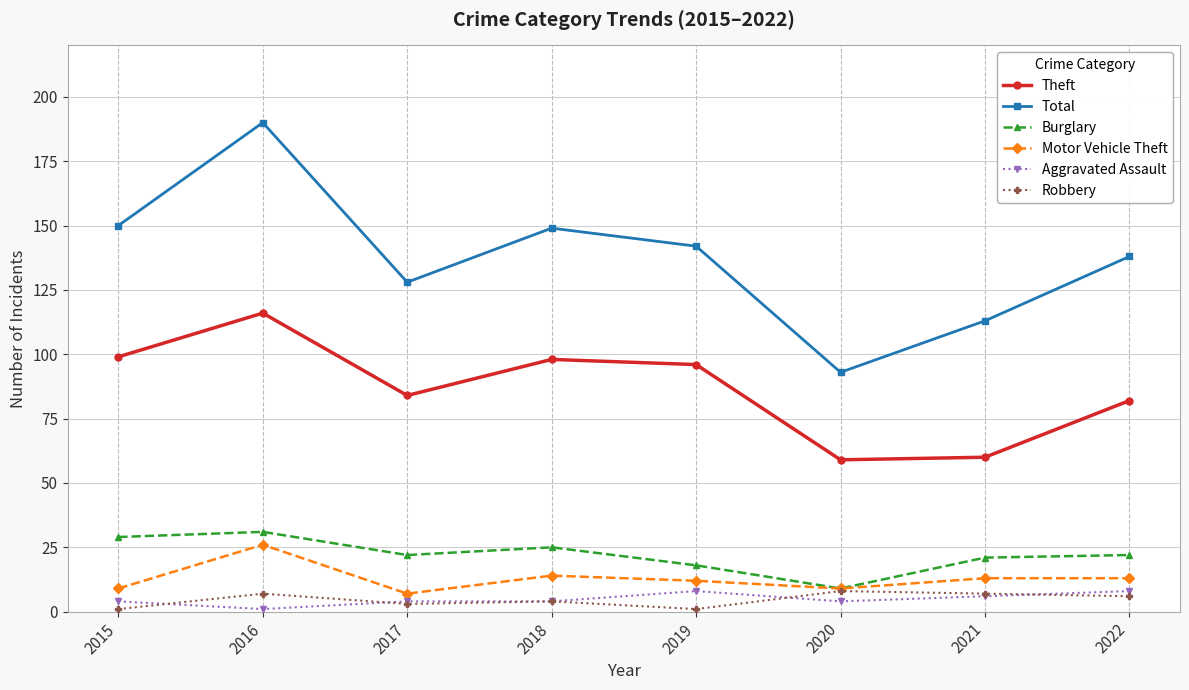

Which category has the lowest value in the Motor Vehicle Theft series?

2017